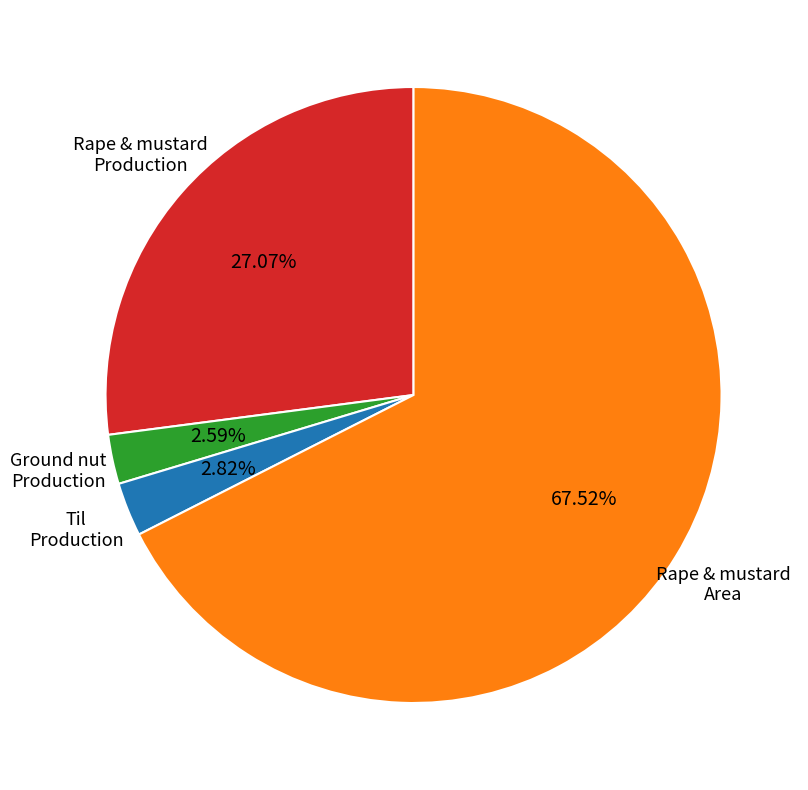

Does any single category account for the majority?

Yes